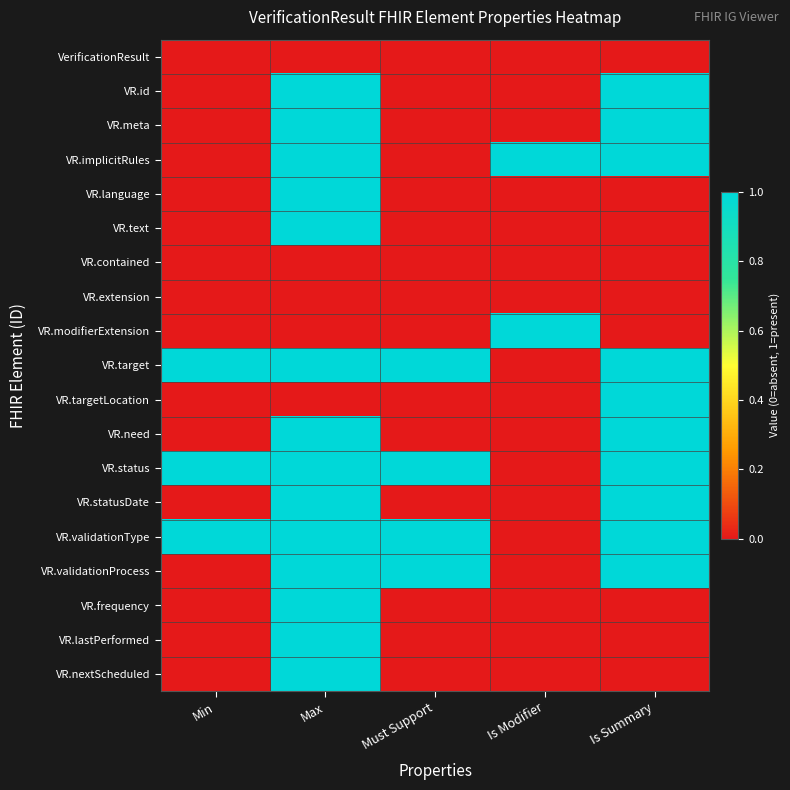

What is the difference between the highest and lowest values at Must Support?

1